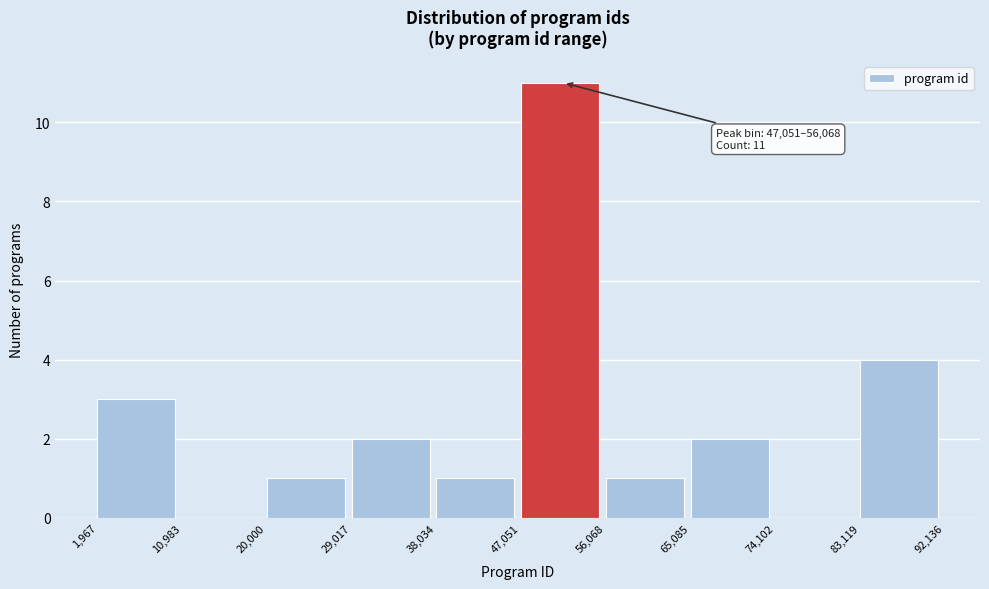

Which range on the x-axis has the tallest bar?

47,051 to 56,068